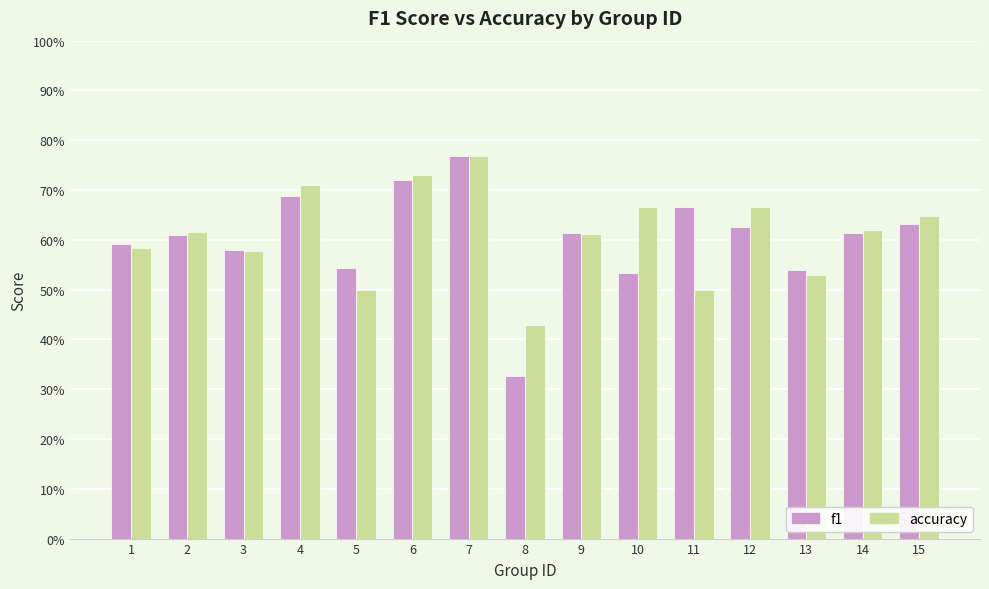

What is the value of the accuracy bar at the 1st from the left?

0.6